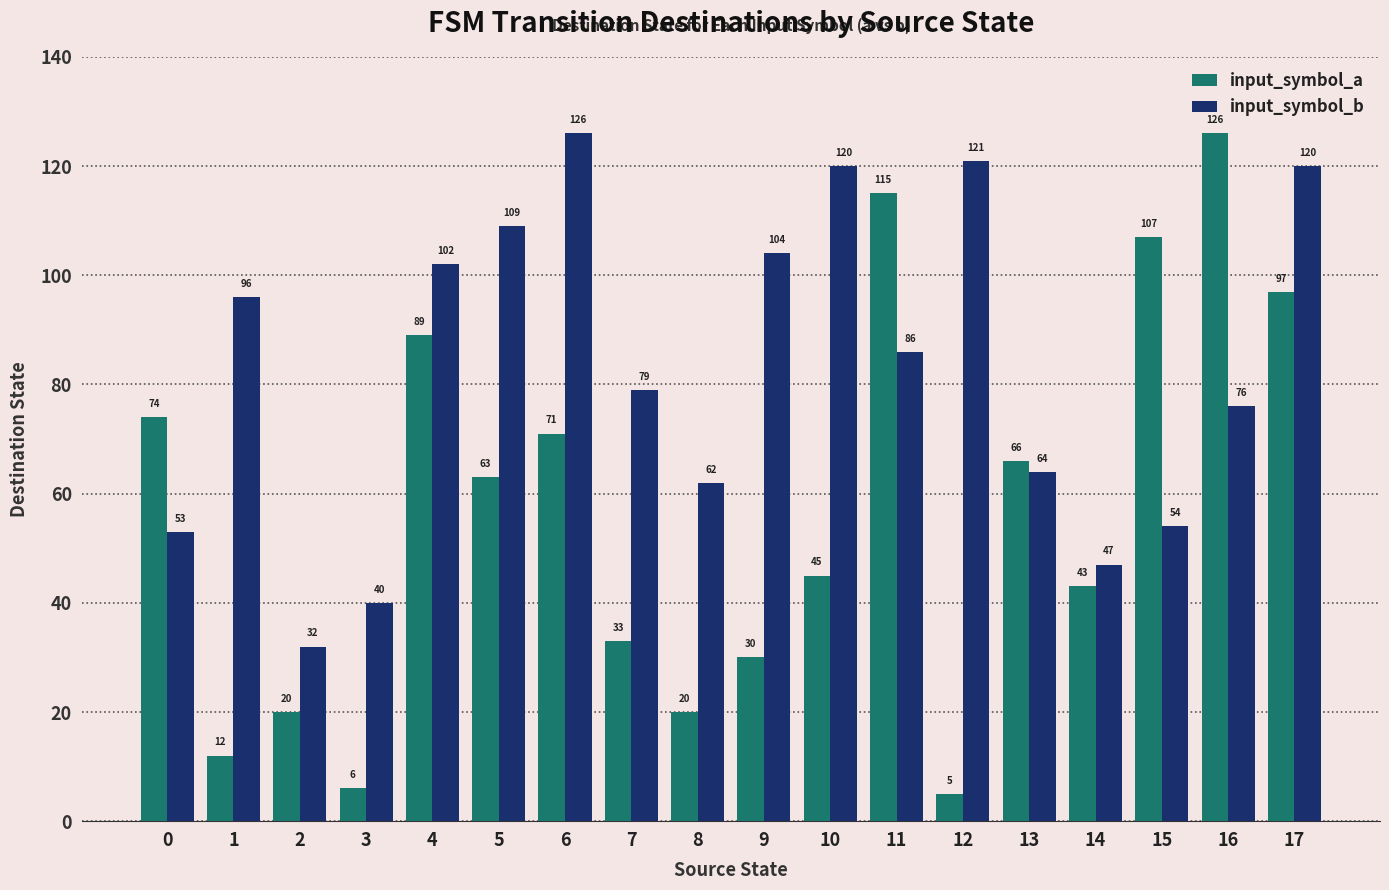

Reading left to right, list all the values displayed in this chart.

input_symbol_a: 0=74	1=12	2=20	3=6	4=89	5=63	6=71	7=33	8=20	9=30	10=45	11=115	12=5	13=66	14=43	15=107	16=126	17=97
input_symbol_b: 0=53	1=96	2=32	3=40	4=102	5=109	6=126	7=79	8=62	9=104	10=120	11=86	12=121	13=64	14=47	15=54	16=76	17=120